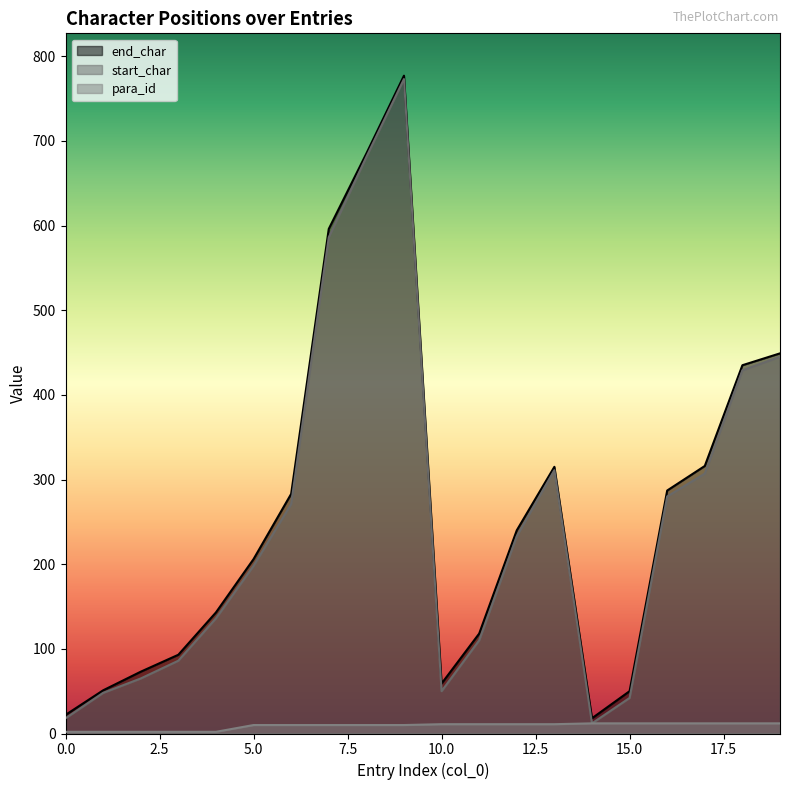

Rank the series at 13 from highest to lowest value.

end_char, start_char, para_id